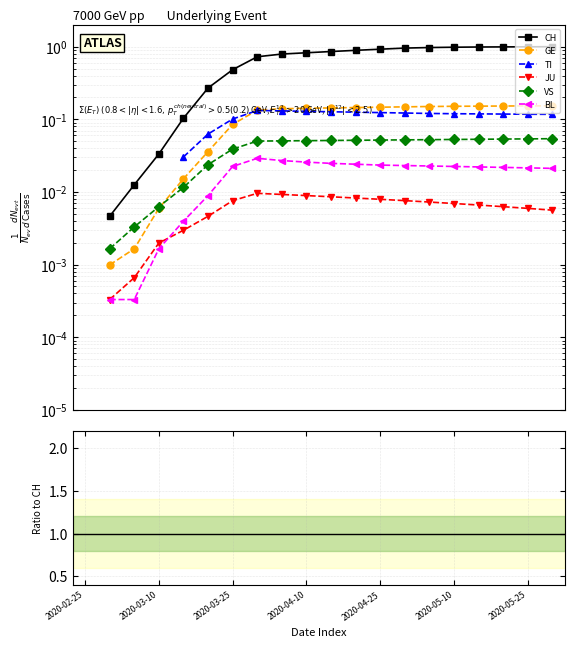

The value of GE at 2020-05-25 is 0.2. True or false?

True